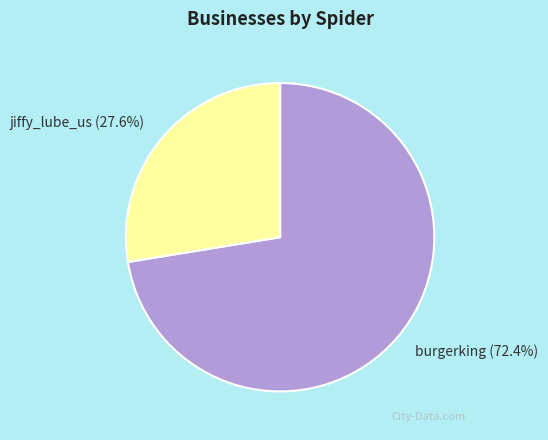

To the nearest percent, what is the difference between the largest and smallest slice percentages?

45%